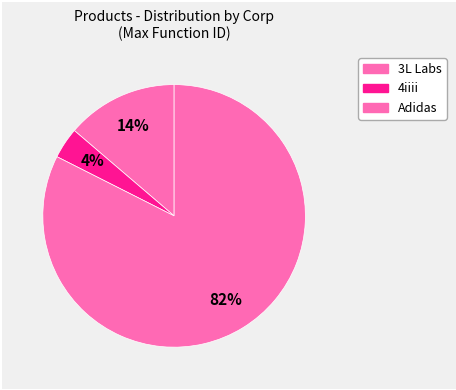

Count the number of slices in the pie.

3